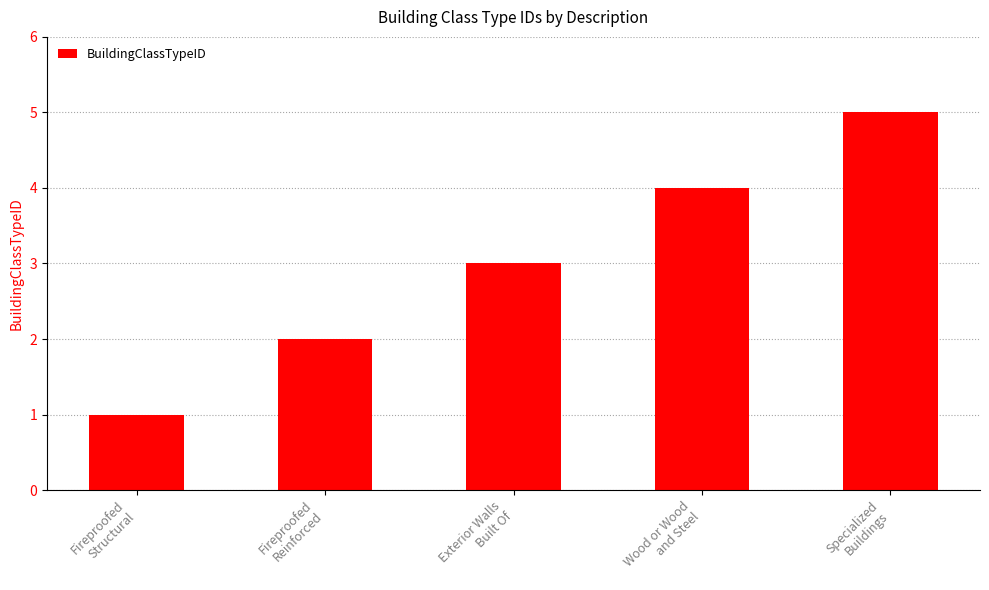

Between Fireproofed
Reinforced and Specialized
Buildings, which is larger?

Specialized
Buildings